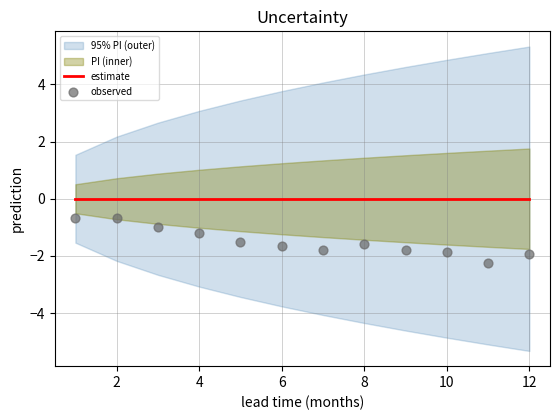

What is the total value across all series at 8?

-1.5